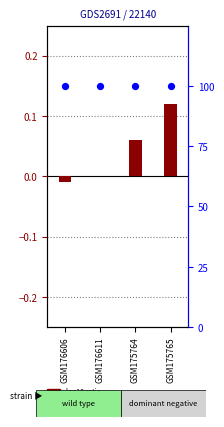

What is the total value across all series at GSM175765?

100.1